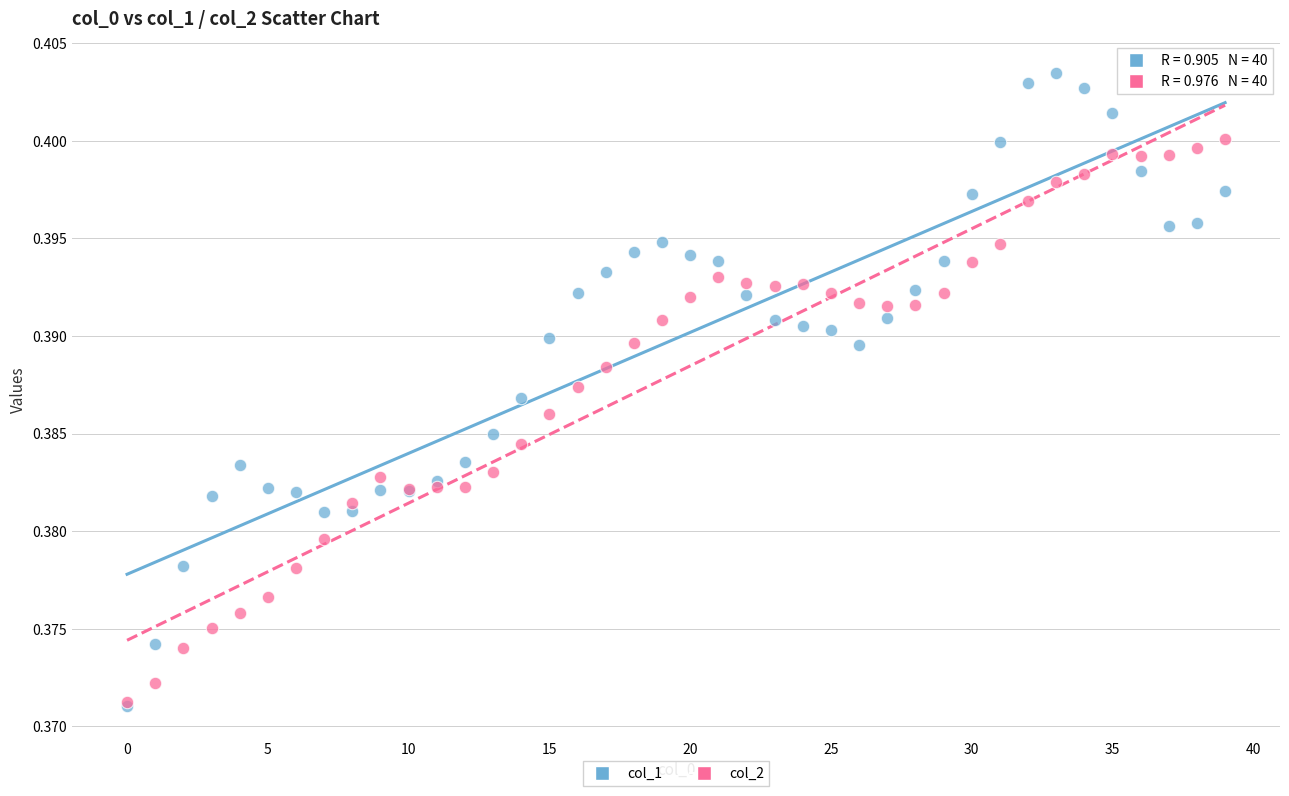

What are all the series names shown in the legend?

col_1, col_2